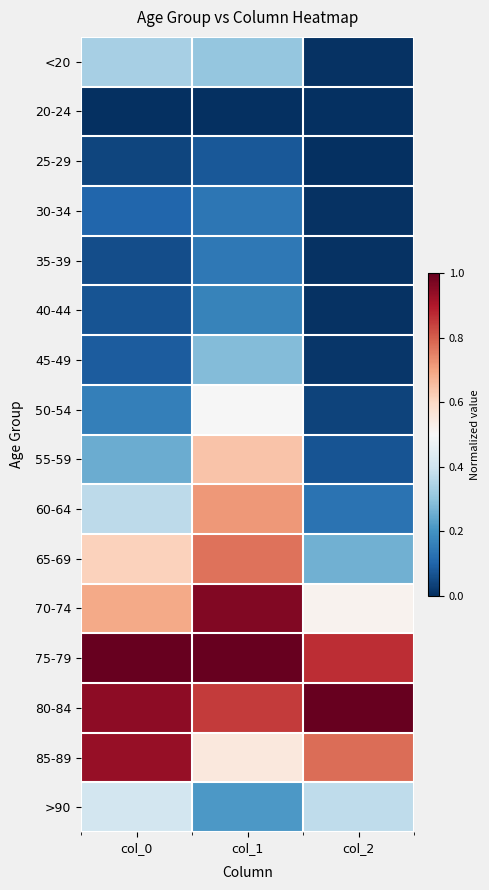

What is the total value across all series at col_1?

7.3